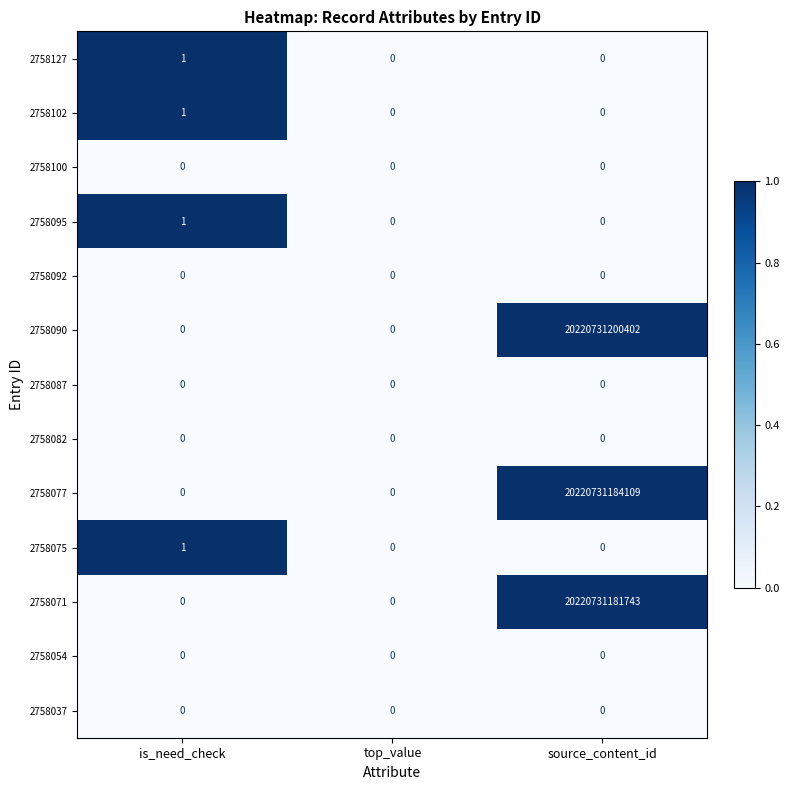

The 2758075 series shows 0 at top_value. True or false?

True